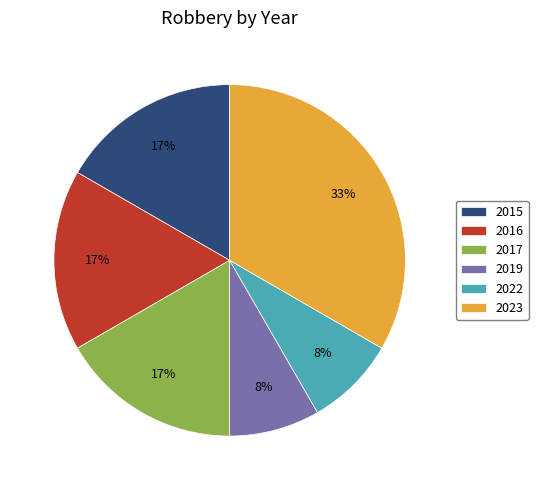

True or false: 2016 accounts for 26% of the total.

False